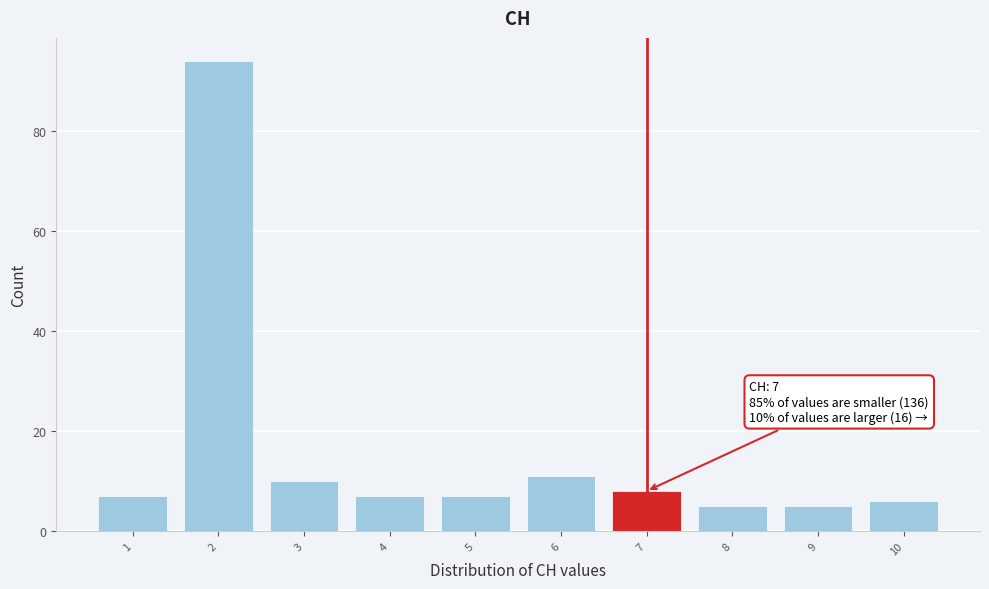

Which range on the x-axis has the tallest bar?

1.5 to 2.5